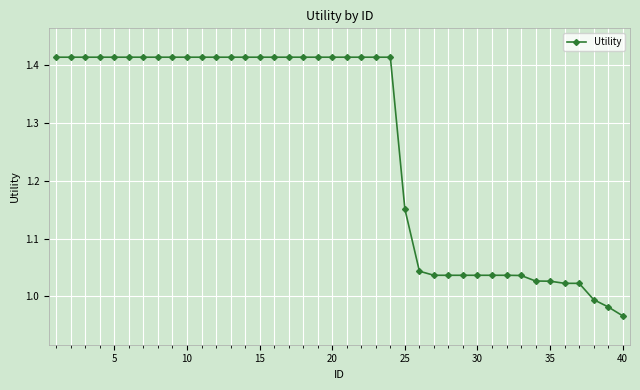

What is the average value?

1.3